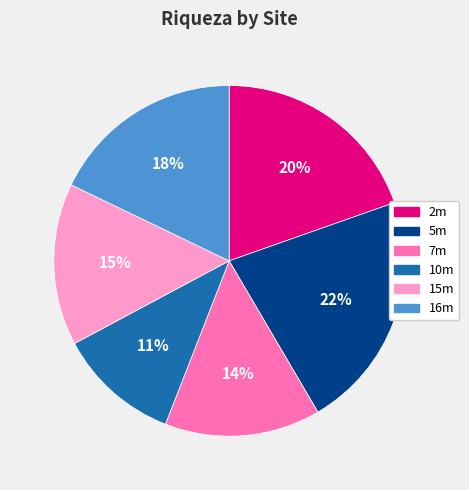

To the nearest percent, what is the average slice percentage?

17%